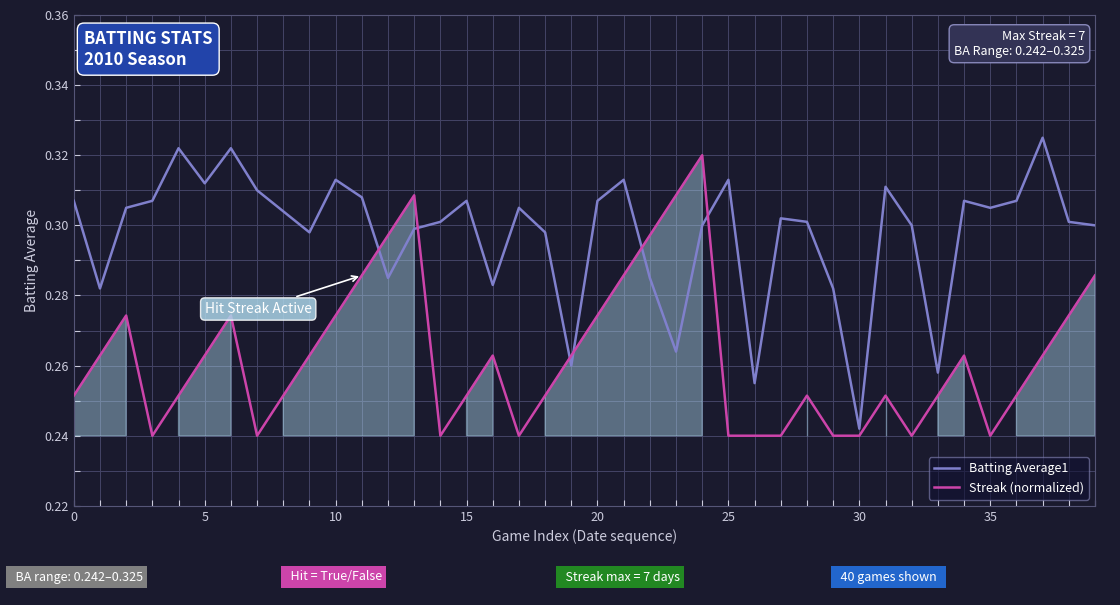

The value of Streak (normalized) at 21 is 0.3. True or false?

True